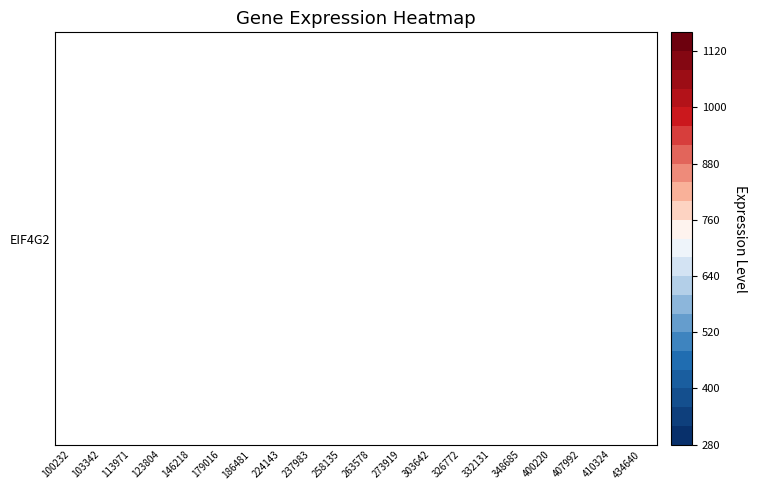

List the labels in order of value, largest first.

326772, 332131, 113971, 263578, 348685, 237983, 400220, 273919, 186481, 146218, 258135, 100232, 303642, 224143, 407992, 123804, 103342, 434640, 179016, 410324